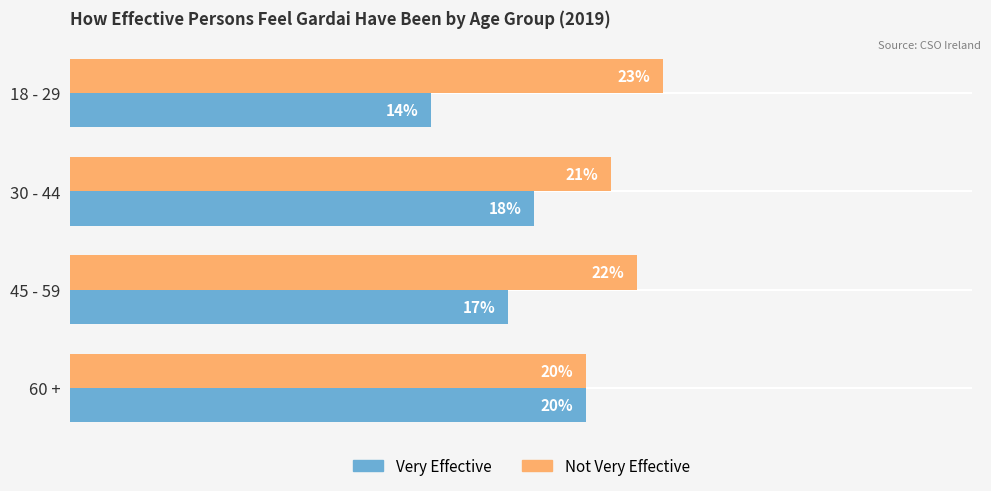

At which label is Not Very Effective closest to 21?

30 - 44